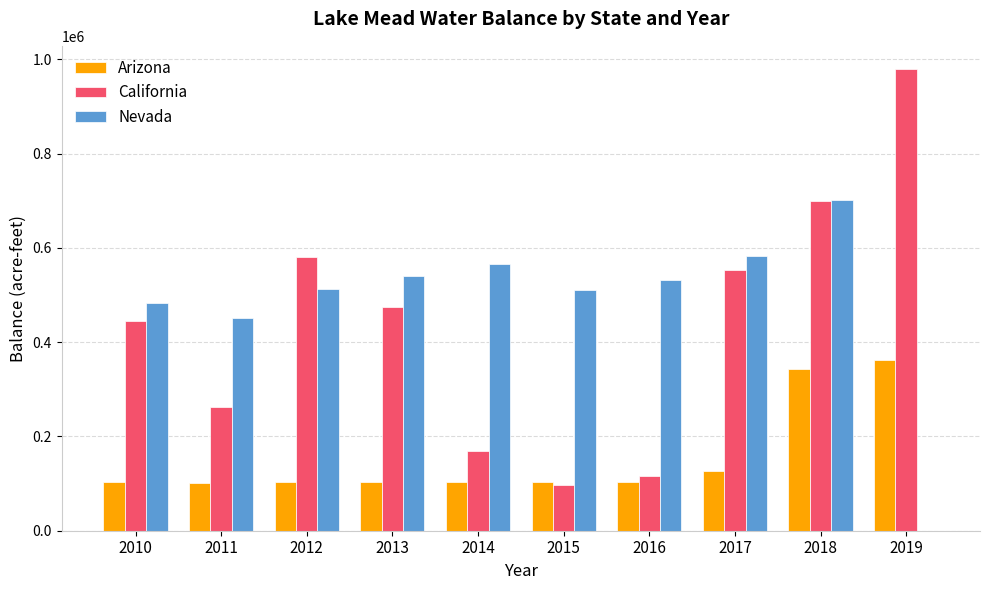

Is the value of Nevada at 2010 greater than the value of Arizona at 2016?

Yes